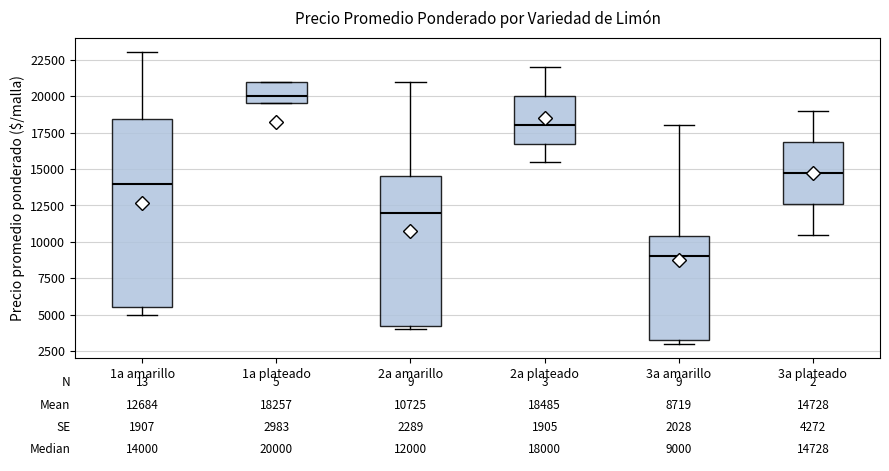

Which box is the tallest, from its lower edge to its upper edge?

1a amarillo